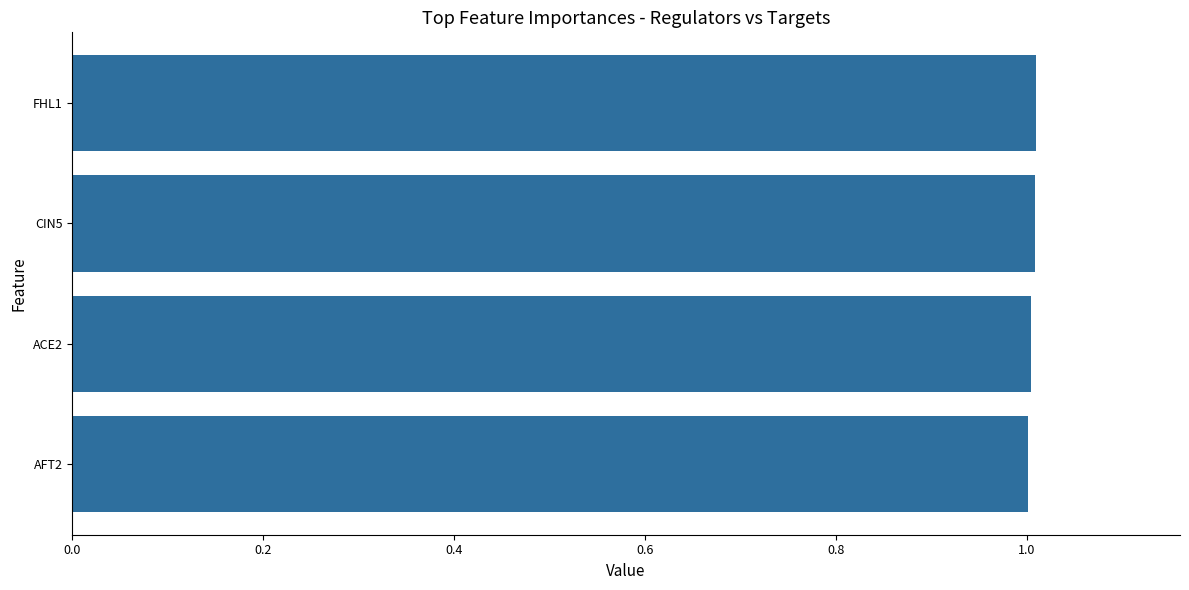

What is the greatest value displayed?

1.0